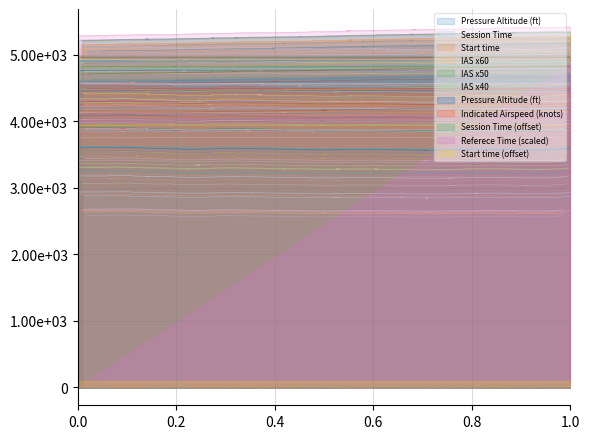

True or false: Session Time and Indicated Airspeed (knots) intersect in this chart.

False